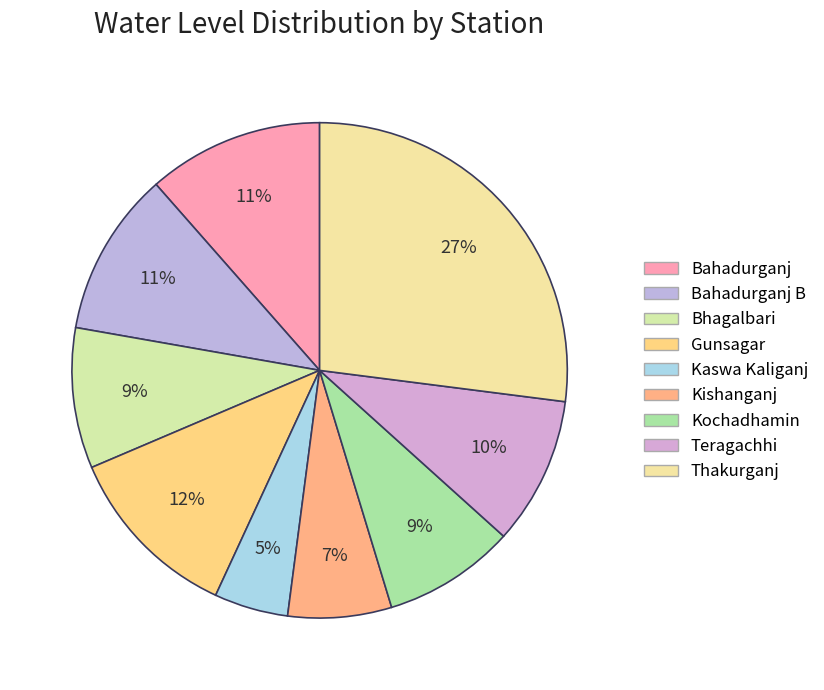

How many segments does this pie chart have?

9